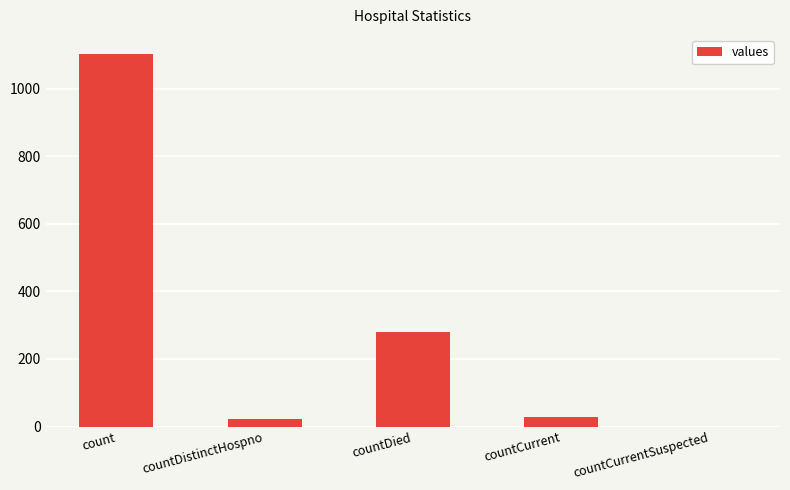

Is it true that the value at count is 1104?

True